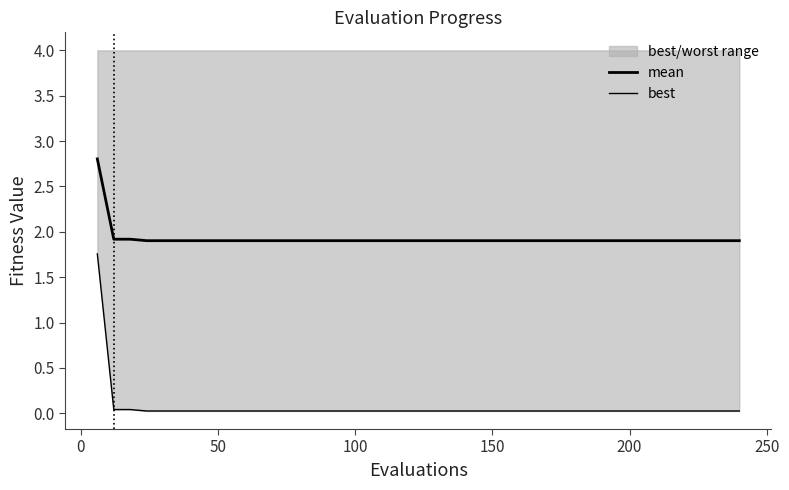

True or false: best and mean intersect in this chart.

False